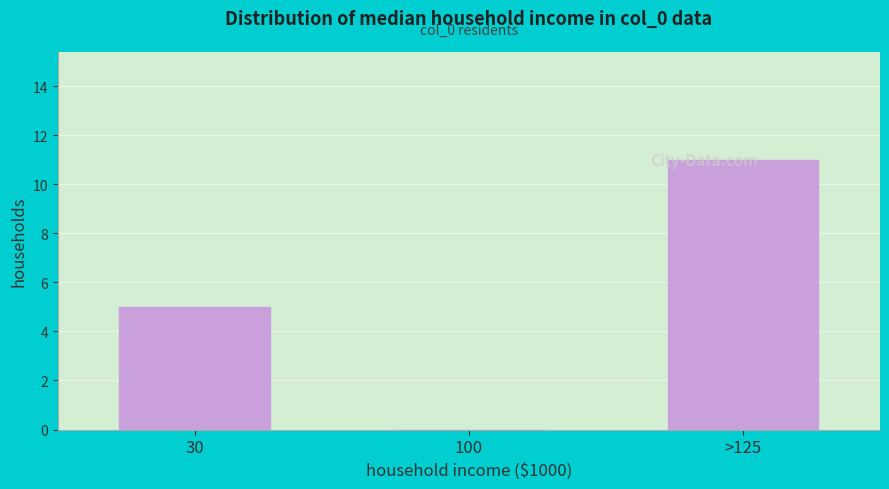

What is the sum of all values?

16